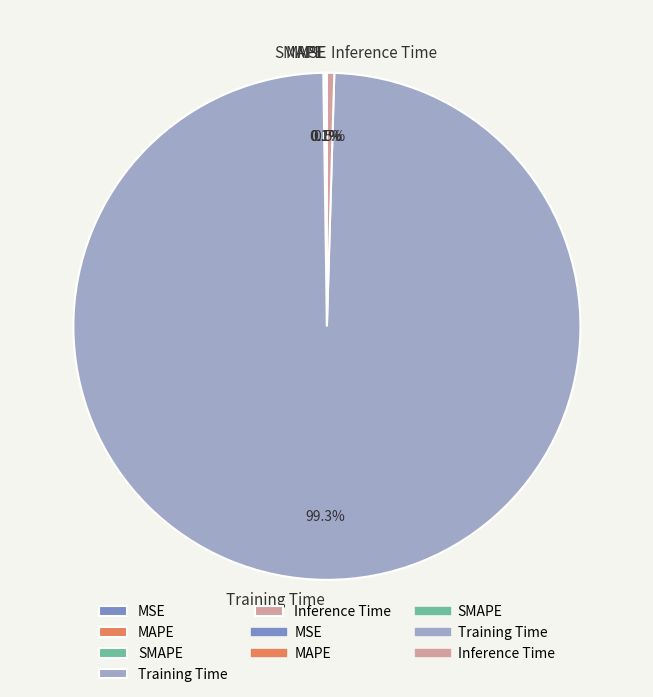

To the nearest percent, what portion does Training Time represent?

99%